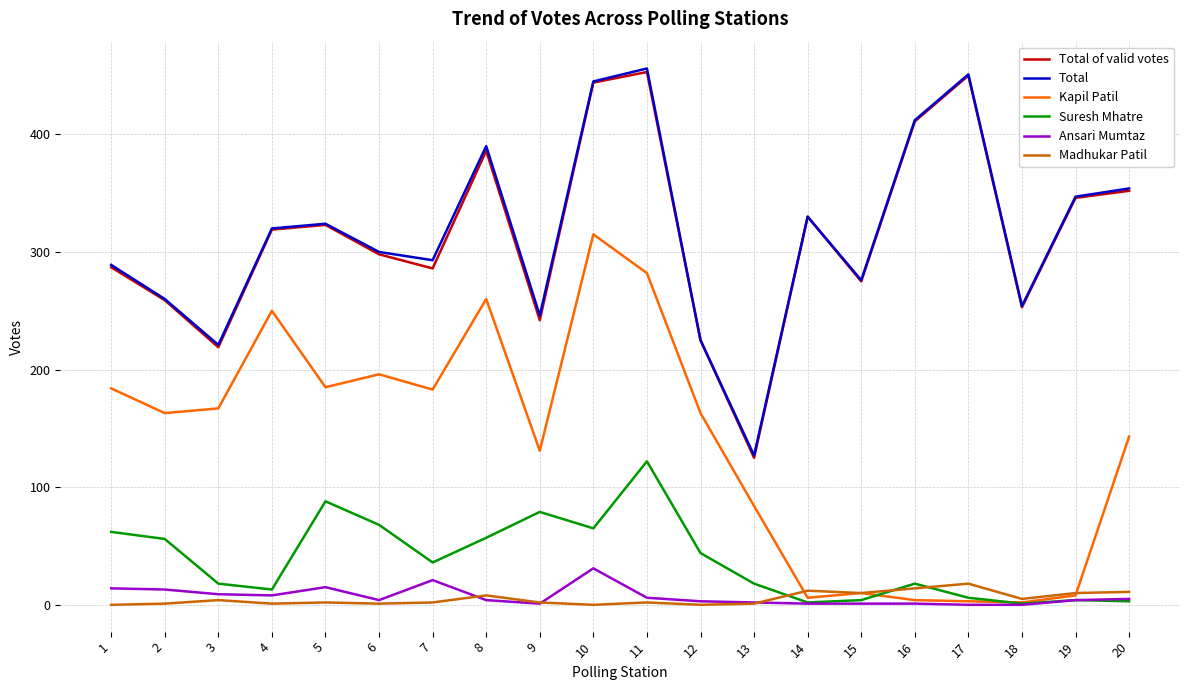

Between 12 and 18, which series saw the biggest shift?

Kapil Patil